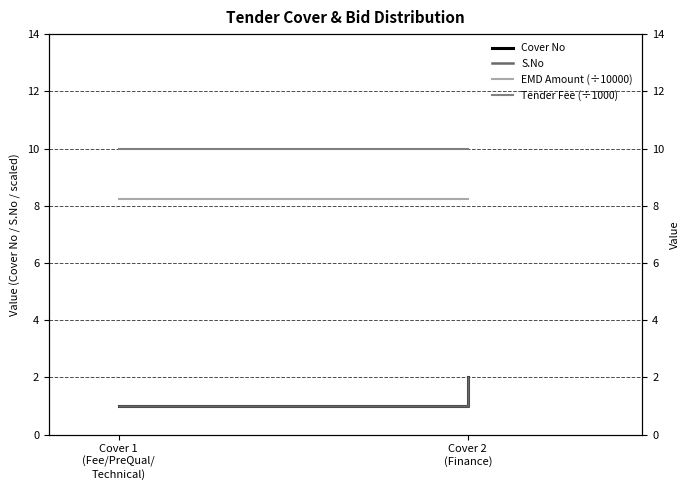

Which category has the lowest value across all series?

Cover 1
(Fee/PreQual/
Technical)